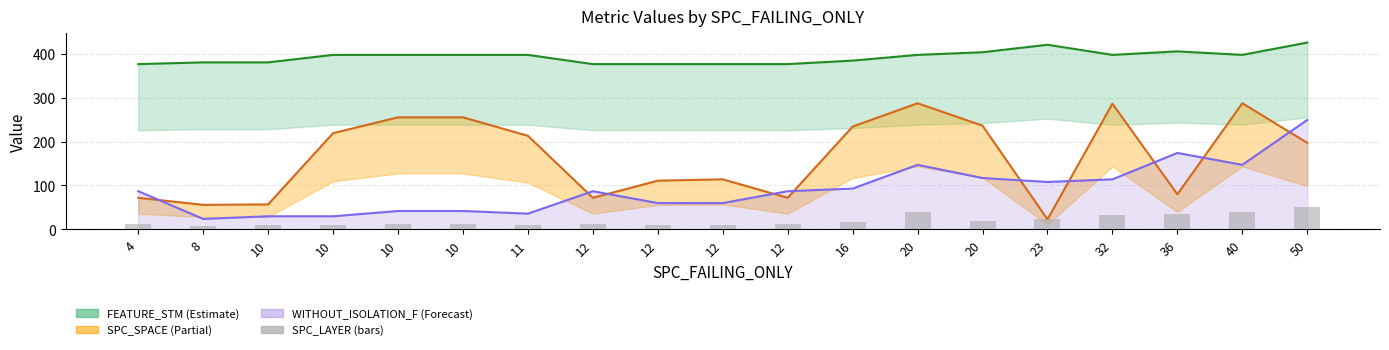

Which has a higher value, 12 or 10?

10